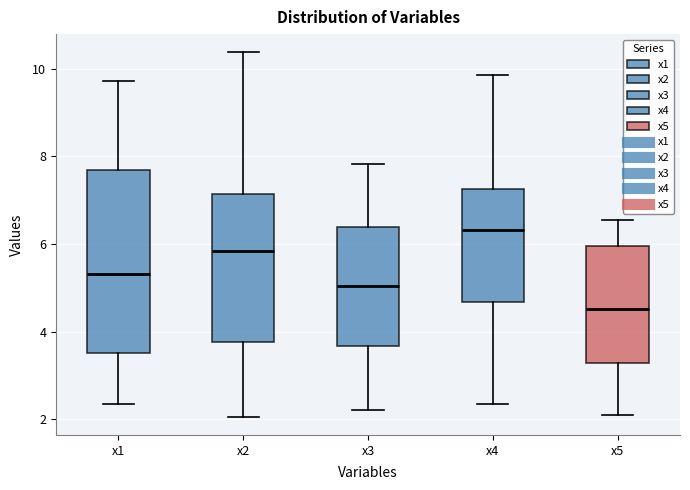

Where does the median line of the box for x5 sit on the y-axis? The values are not printed on the chart, so give them approximately, as read against the axis.

4.6